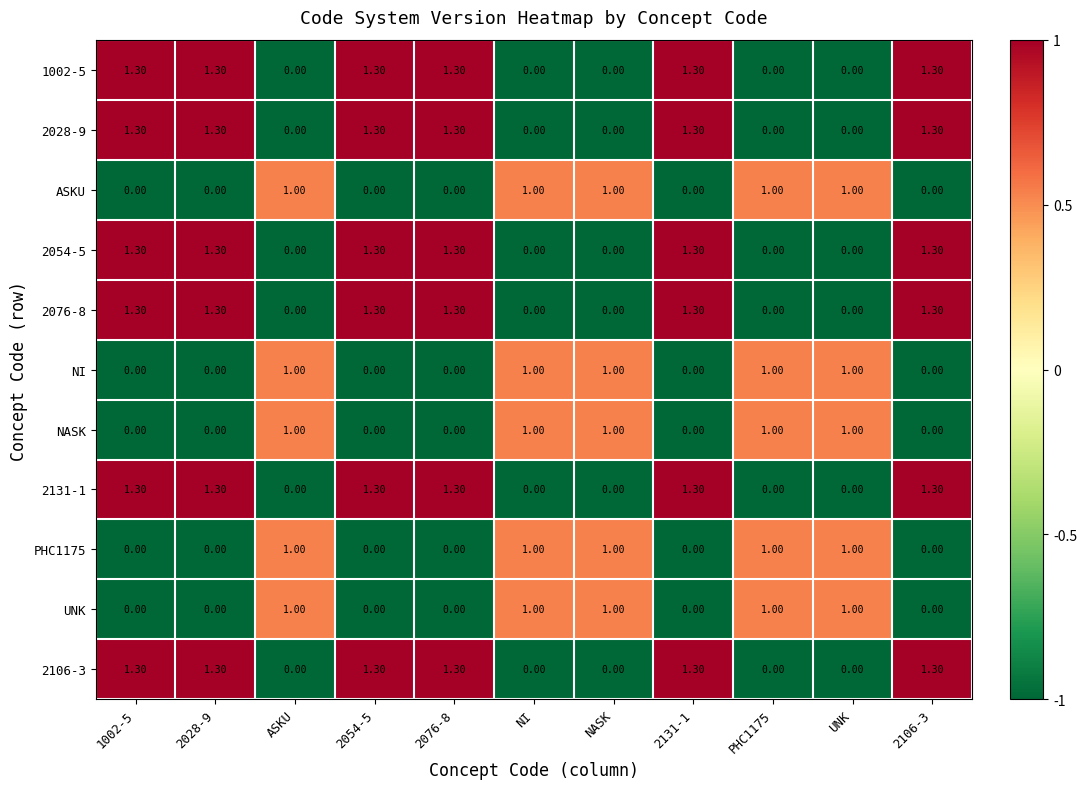

At how many categories does at least one series exceed 0?

11